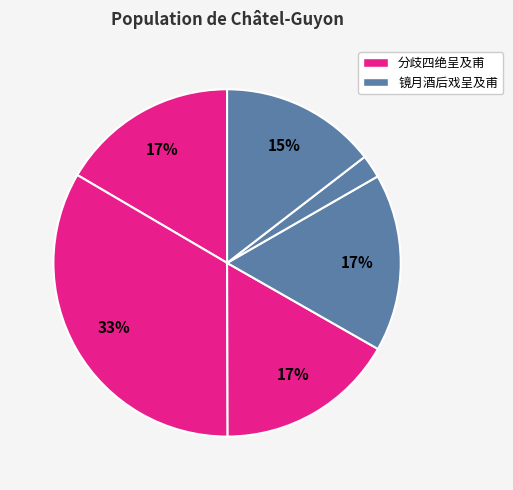

Does any single category account for the majority?

No